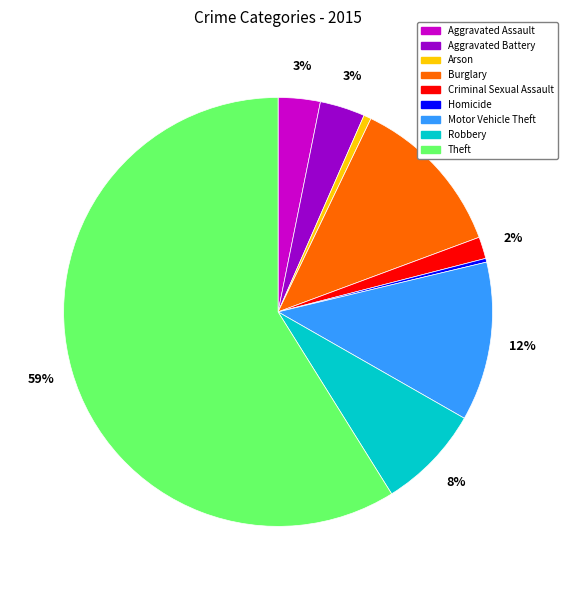

Is Theft the majority of the pie?

Yes